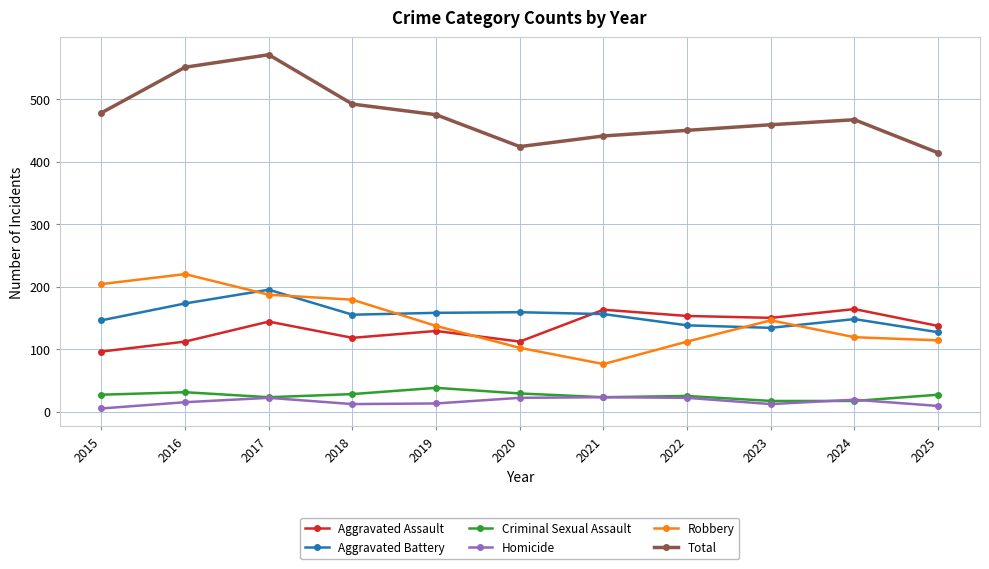

True or false: Aggravated Battery and Criminal Sexual Assault intersect in this chart.

False